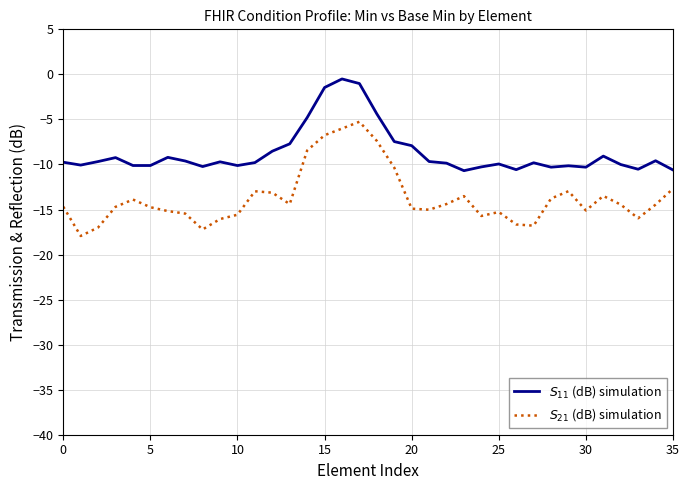

True or false: $S_{21}$ (dB) simulation and $S_{11}$ (dB) simulation cross at least once.

False